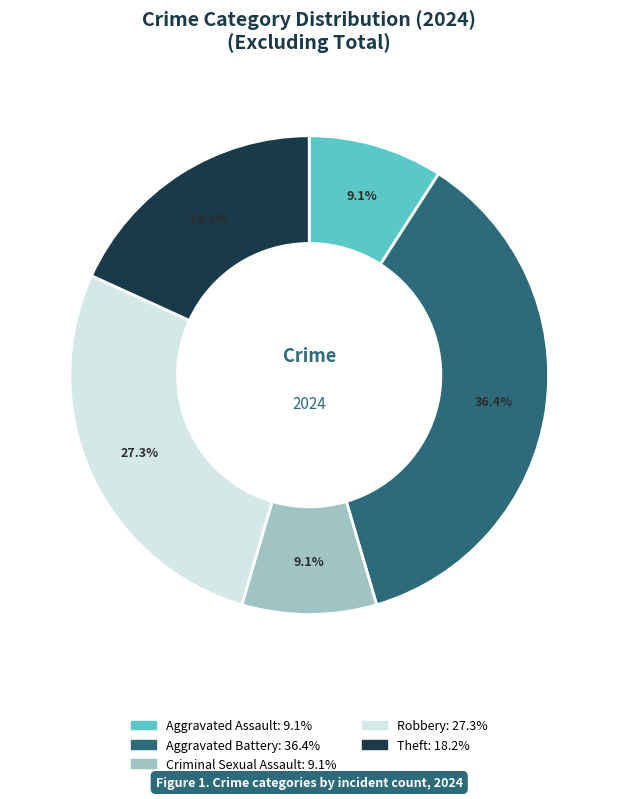

Approximately how many times larger is the value at Aggravated Assault compared to Theft?

0.5